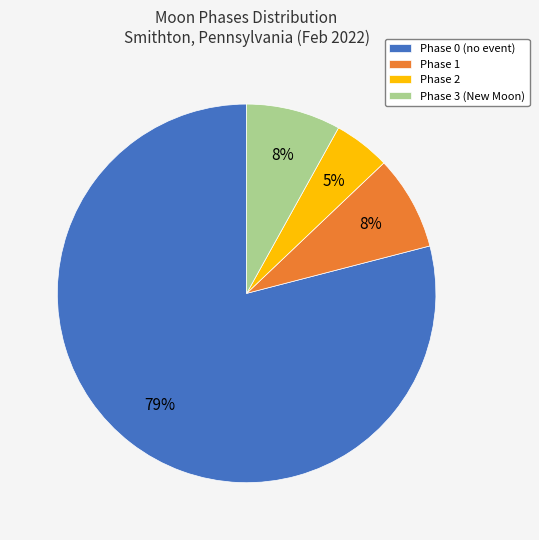

Is there a majority slice in this chart?

Yes